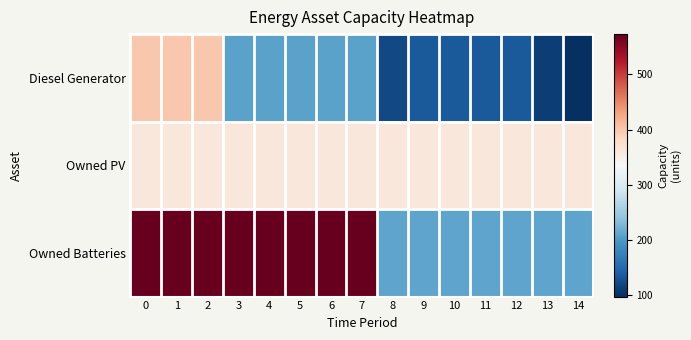

How many distinct data groups are displayed?

3